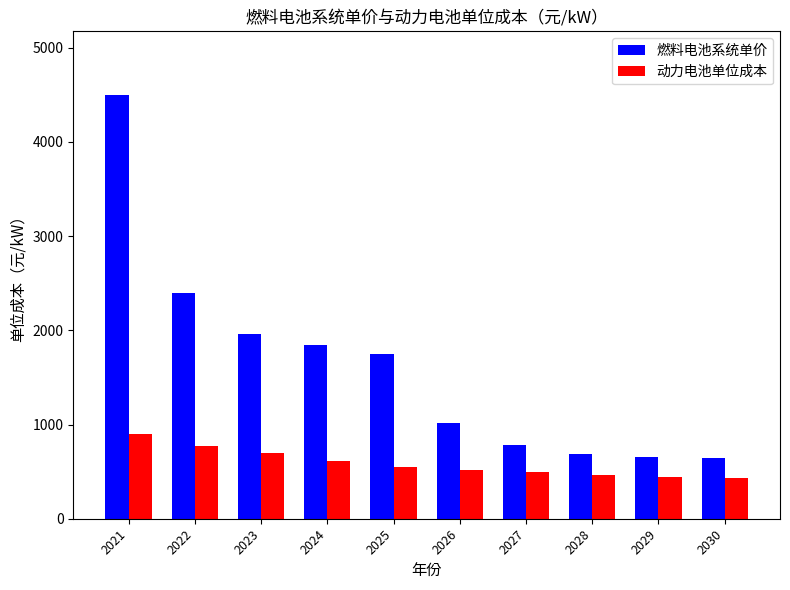

What is the greatest value displayed?

4500.0